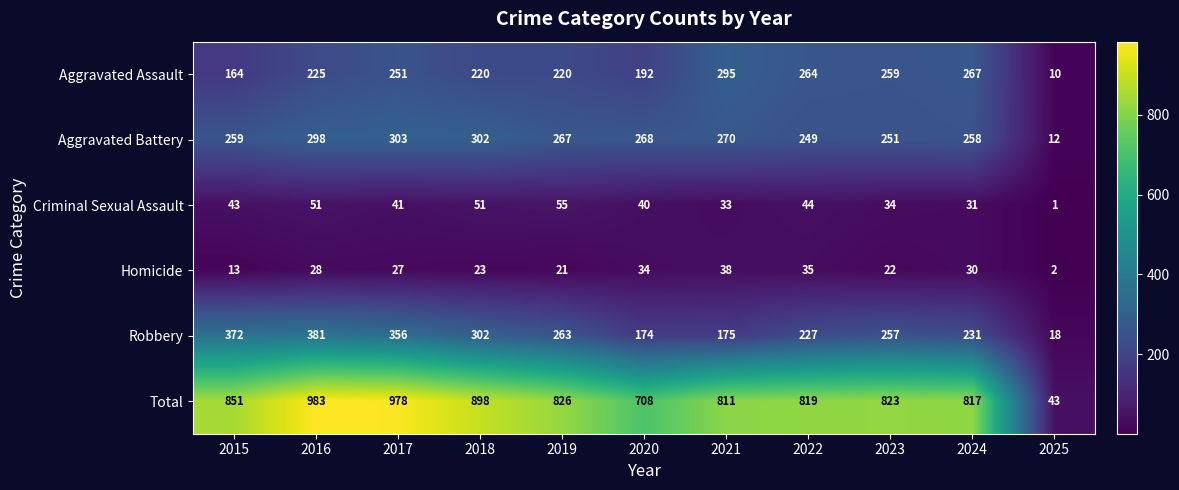

At which category does the chart reach its peak across all series?

2016